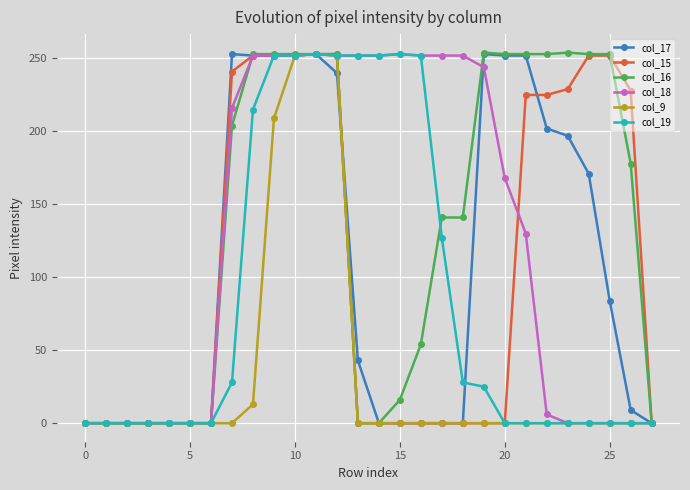

Which series has the largest total across all categories?

col_16